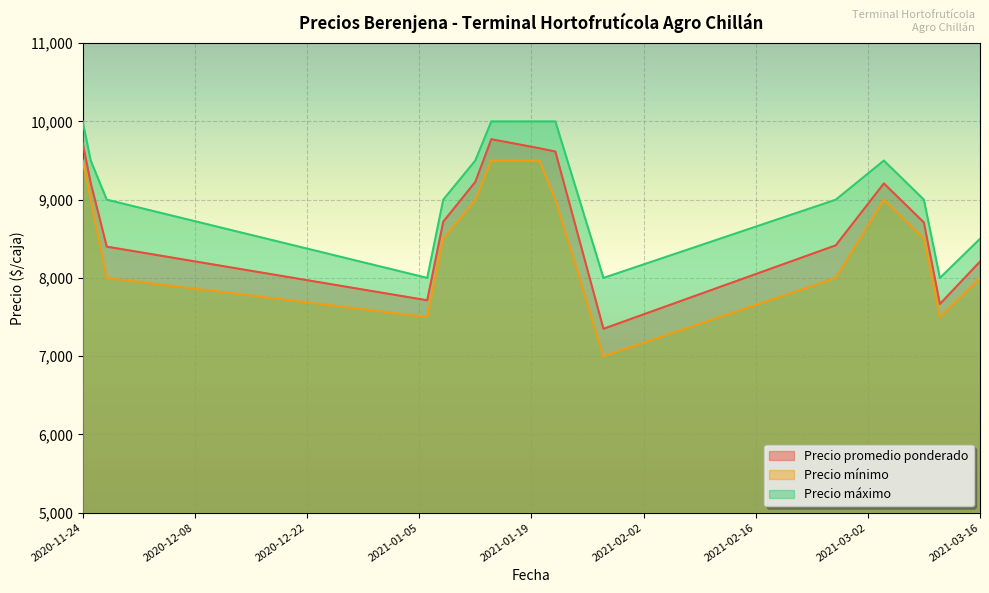

List the series in order of their peak value, highest first.

Precio máximo, Precio promedio ponderado, Precio mínimo